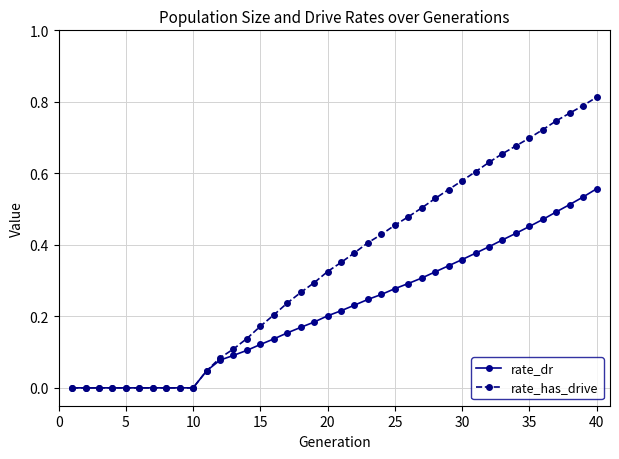

Which series has the widest spread of values?

rate_has_drive